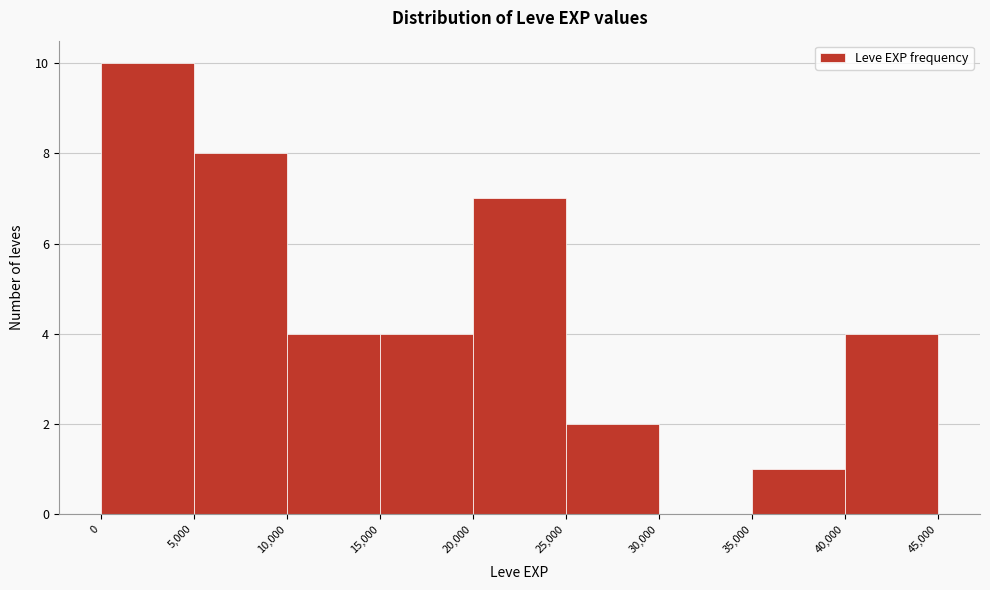

Which range on the x-axis has the tallest bar?

0 to 5,000